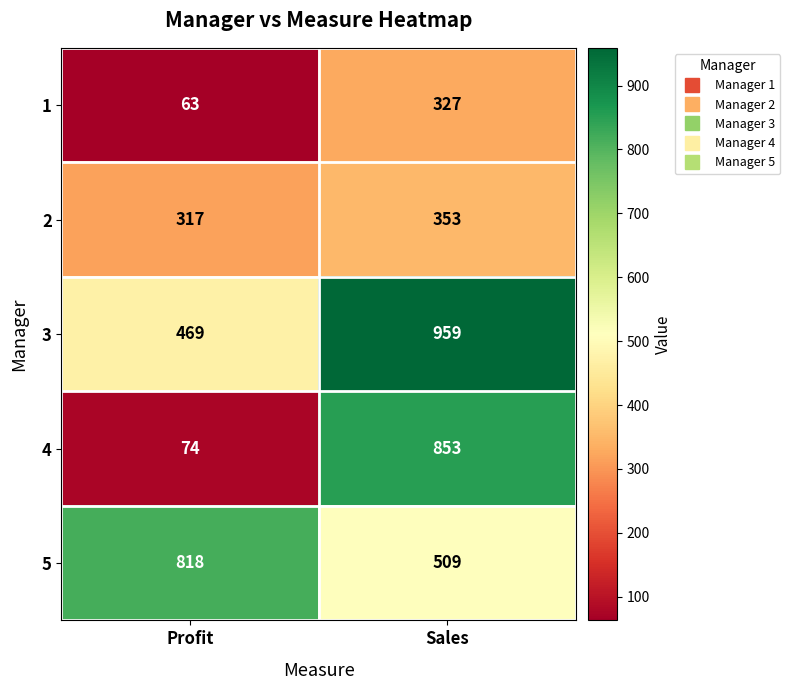

The value of 3 at Sales is 1595. True or false?

False